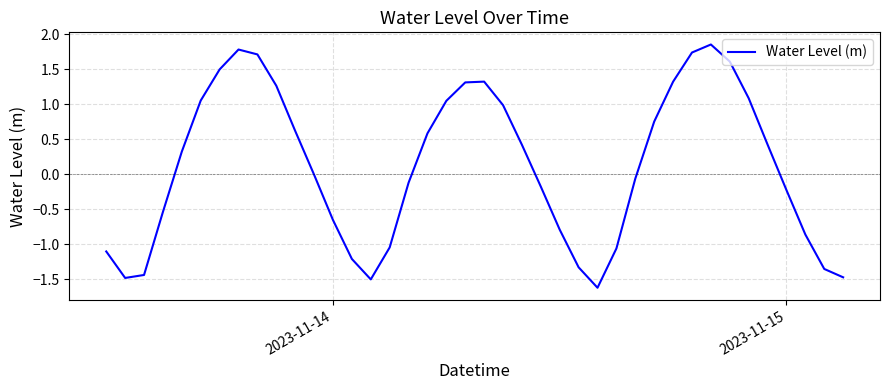

What is the smallest value displayed?

-1.6